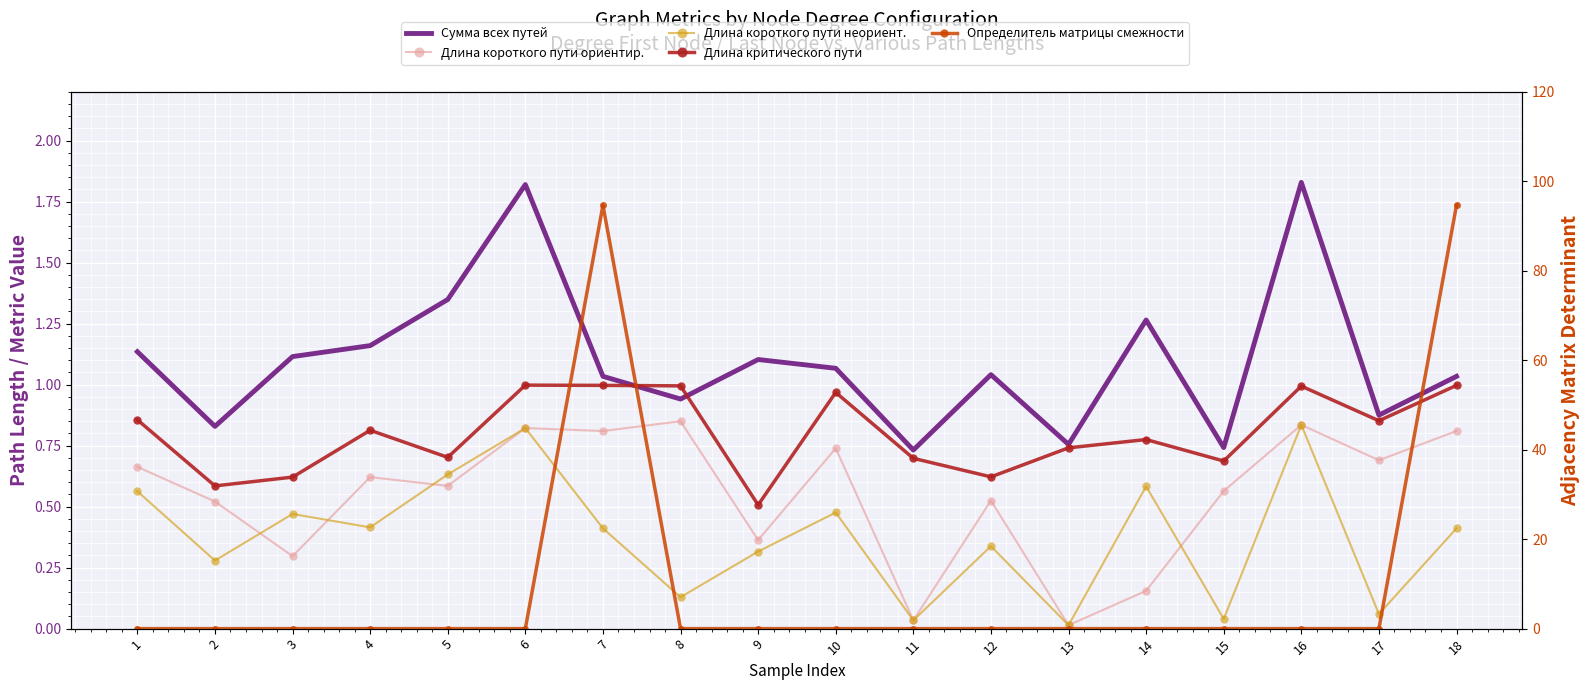

Reading left to right, list all the values displayed in this chart.

Сумма всех путей: 1=1.1	2=0.8	3=1.1	4=1.2	5=1.3	6=1.8	7=1.0	8=0.9	9=1.1	10=1.1	11=0.7	12=1.0	13=0.8	14=1.3	15=0.7	16=1.8	17=0.9	18=1.0
Длина короткого пути ориентир.: 1=0.7	2=0.5	3=0.3	4=0.6	5=0.6	6=0.8	7=0.8	8=0.8	9=0.4	10=0.7	11=0.0	12=0.5	13=0.0	14=0.2	15=0.6	16=0.8	17=0.7	18=0.8
Длина короткого пути неориент.: 1=0.6	2=0.3	3=0.5	4=0.4	5=0.6	6=0.8	7=0.4	8=0.1	9=0.3	10=0.5	11=0.0	12=0.3	13=0.0	14=0.6	15=0.0	16=0.8	17=0.1	18=0.4
Длина критического пути: 1=0.9	2=0.6	3=0.6	4=0.8	5=0.7	6=1.0	7=1.0	8=1.0	9=0.5	10=1.0	11=0.7	12=0.6	13=0.7	14=0.8	15=0.7	16=1.0	17=0.9	18=1.0
Определитель матрицы смежности: 1=0.0	2=0.0	3=0.0	4=0.0	5=0.0	6=0.0	7=94.7	8=0.0	9=0.0	10=0.0	11=0.0	12=0.0	13=0.0	14=0.0	15=0.0	16=0.0	17=0.0	18=94.7